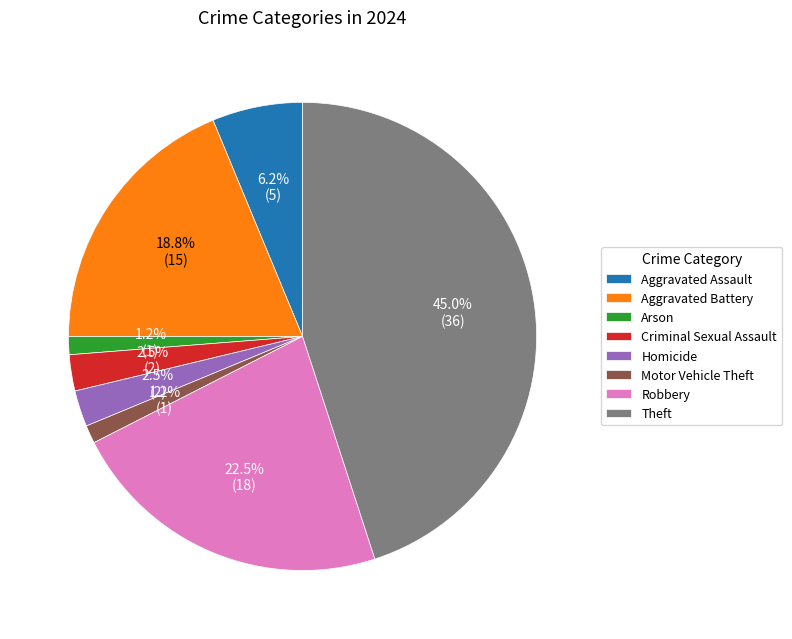

What percentage do Homicide and Criminal Sexual Assault together represent?

5.0%